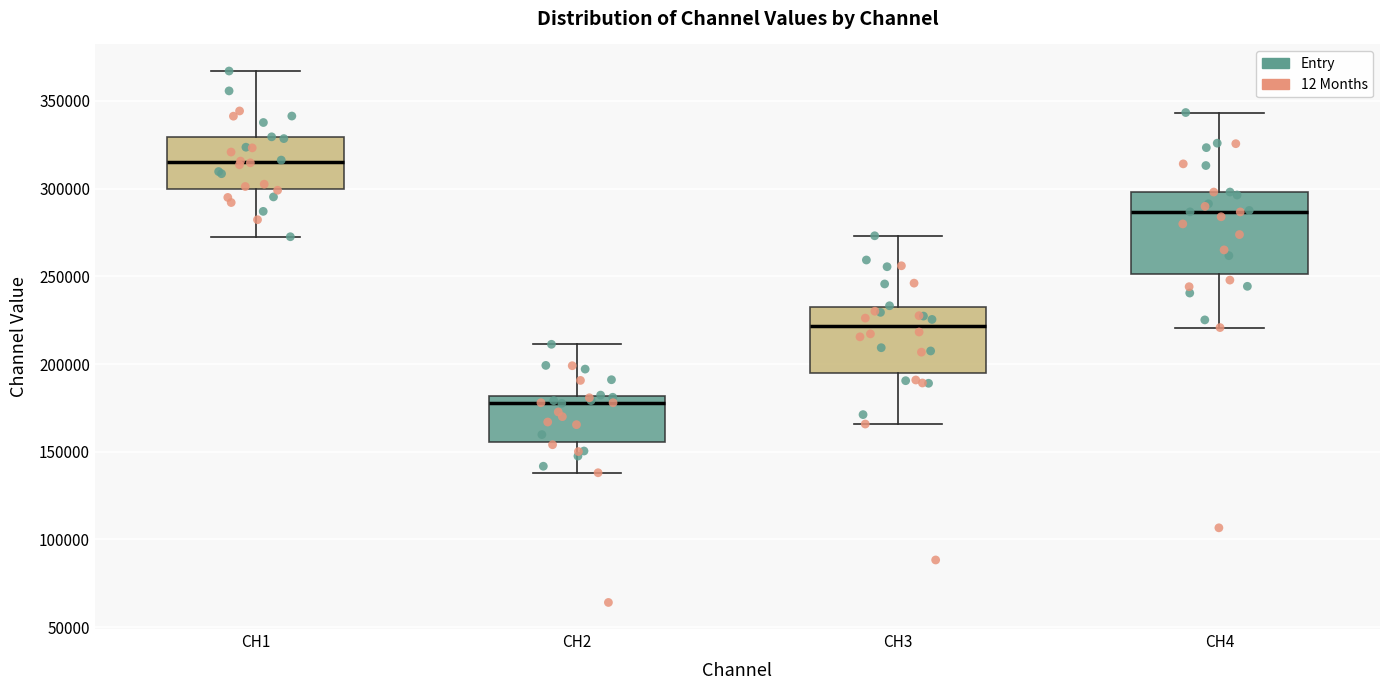

Which box is the tallest, from its lower edge to its upper edge?

CH4